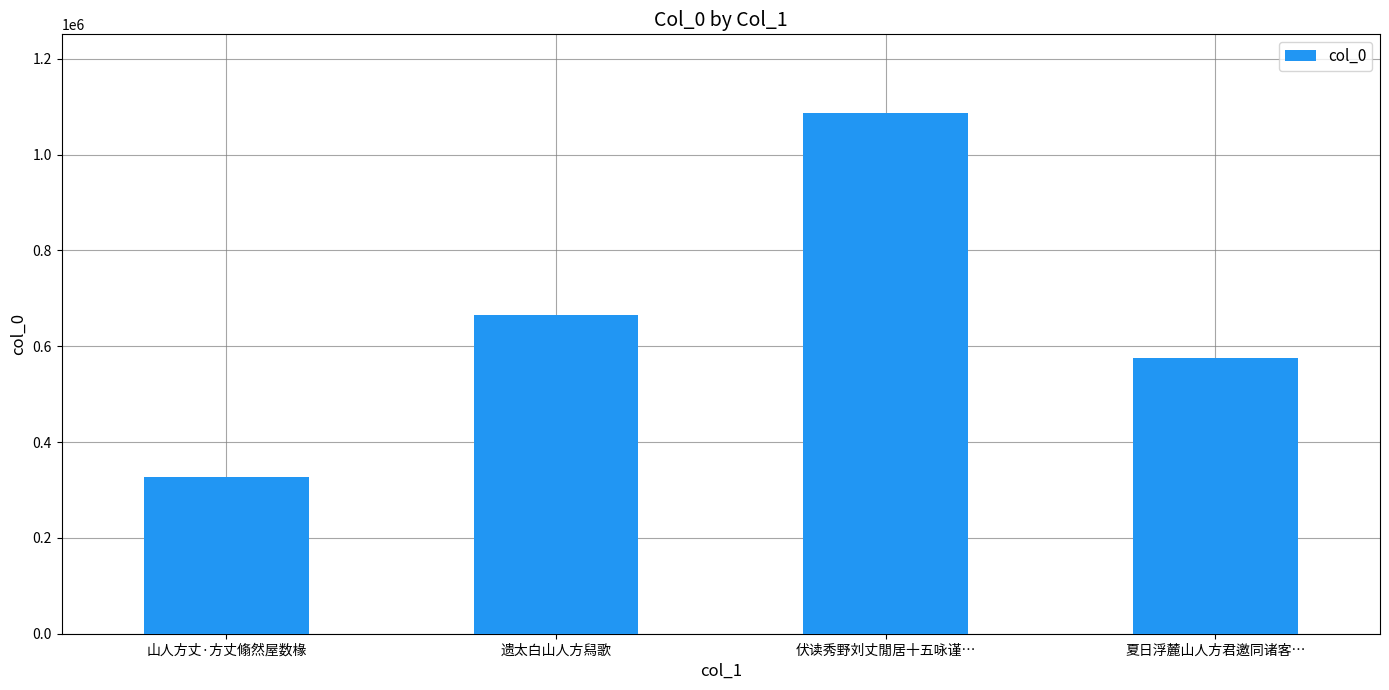

How many values are below 665511?

2